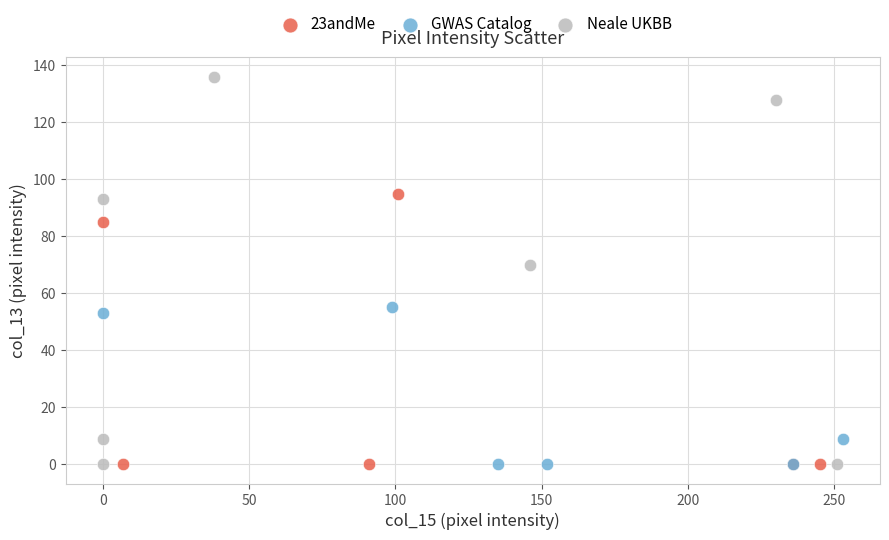

Which series has the largest Y range (max minus min)?

Neale UKBB